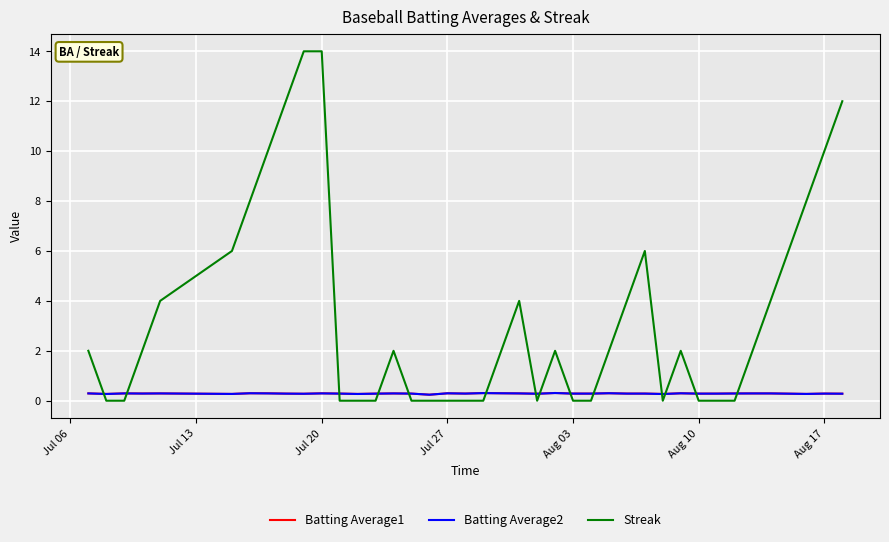

How many lines are shown in the chart?

3